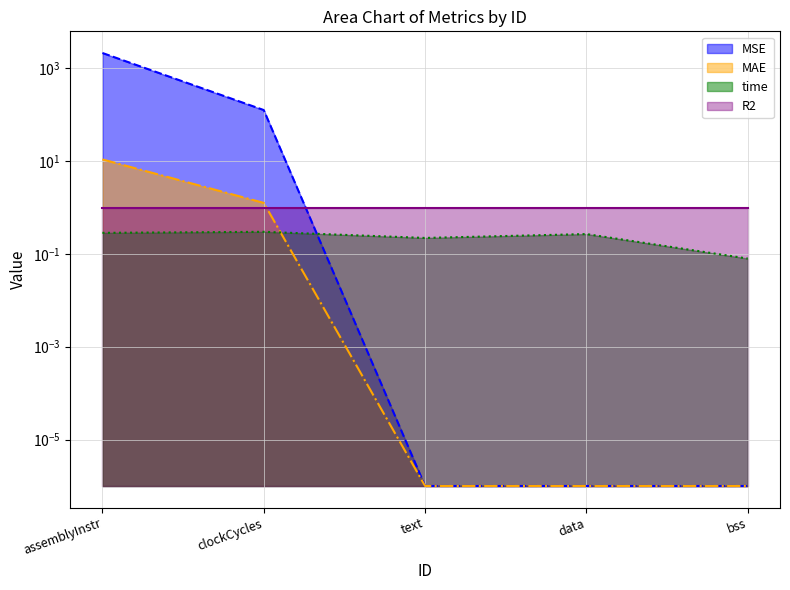

Rank the series at clockCycles from lowest to highest value.

time, MAE, MSE